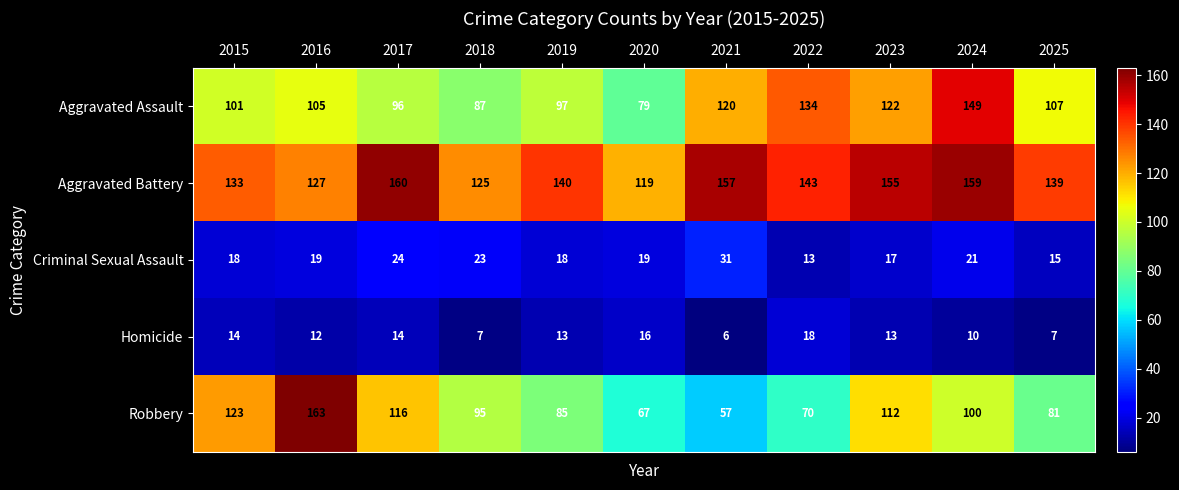

Which series changed the most between 2017 and 2022?

Robbery